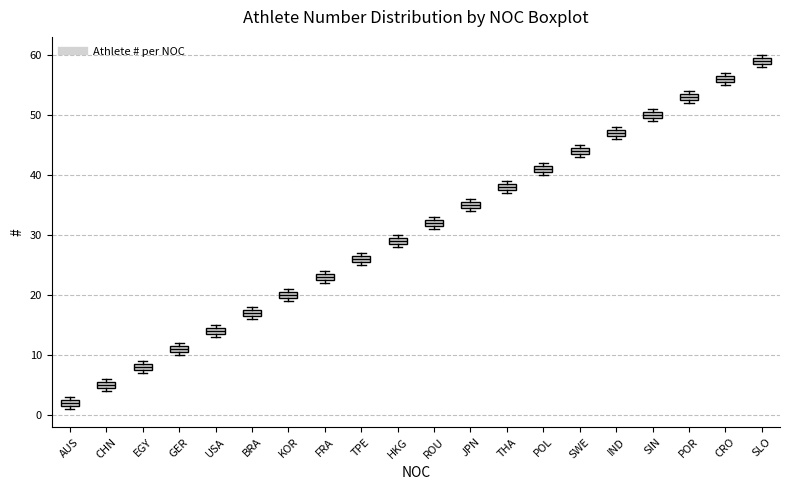

Which box's median line is the highest?

SLO